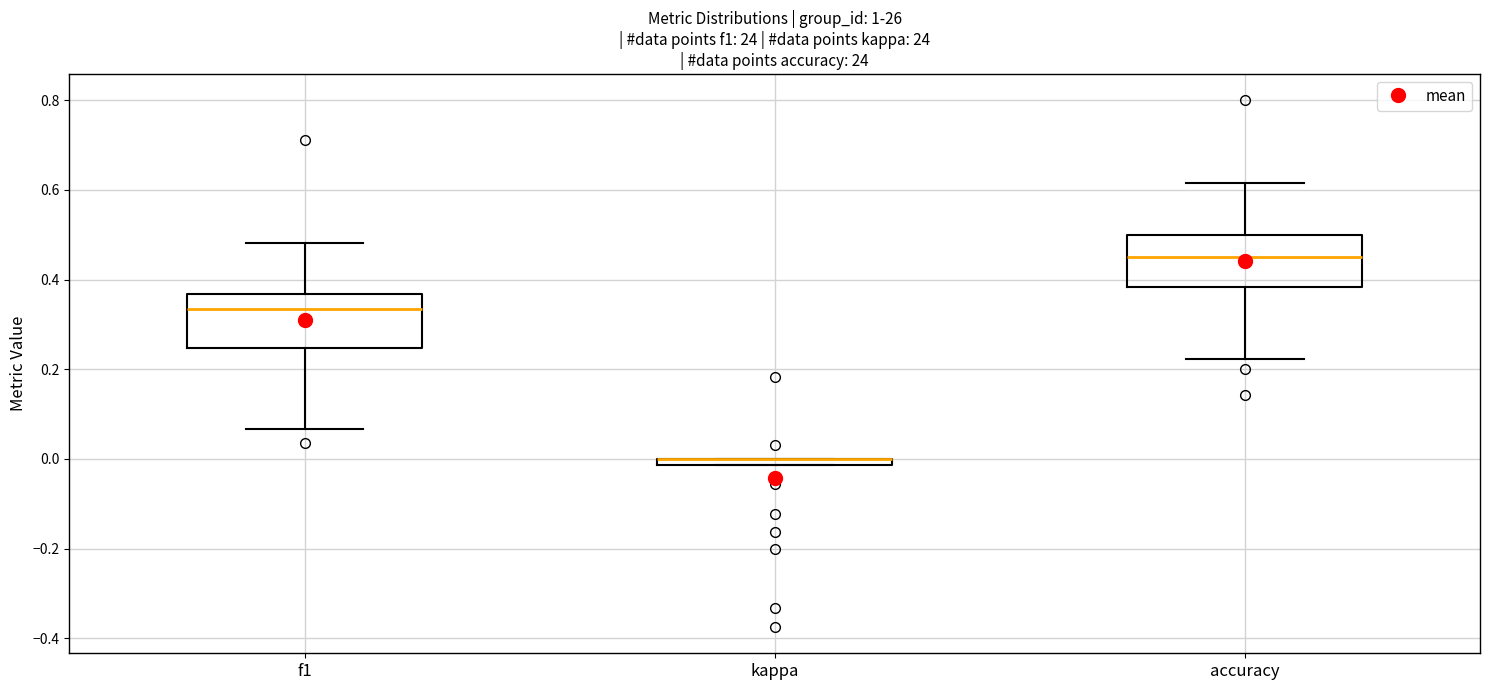

Where is the upper edge of the box for kappa on the y-axis? The values are not printed on the chart, so give them approximately, as read against the axis.

0.00